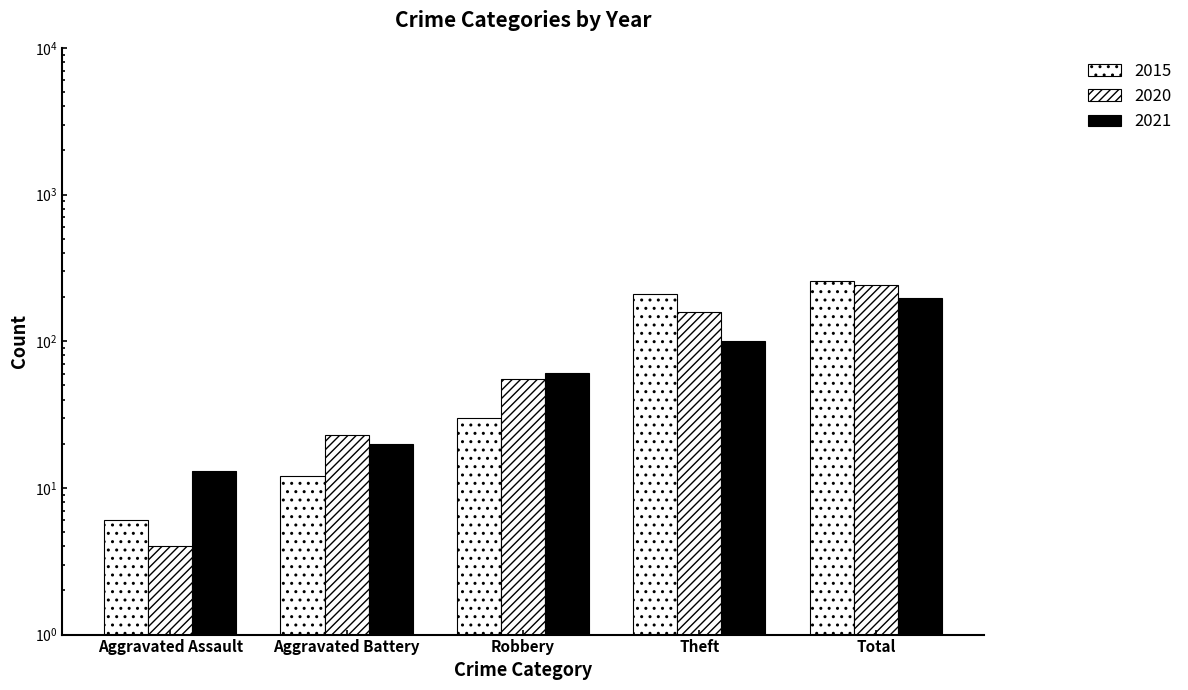

What is the minimum value shown in the chart?

4